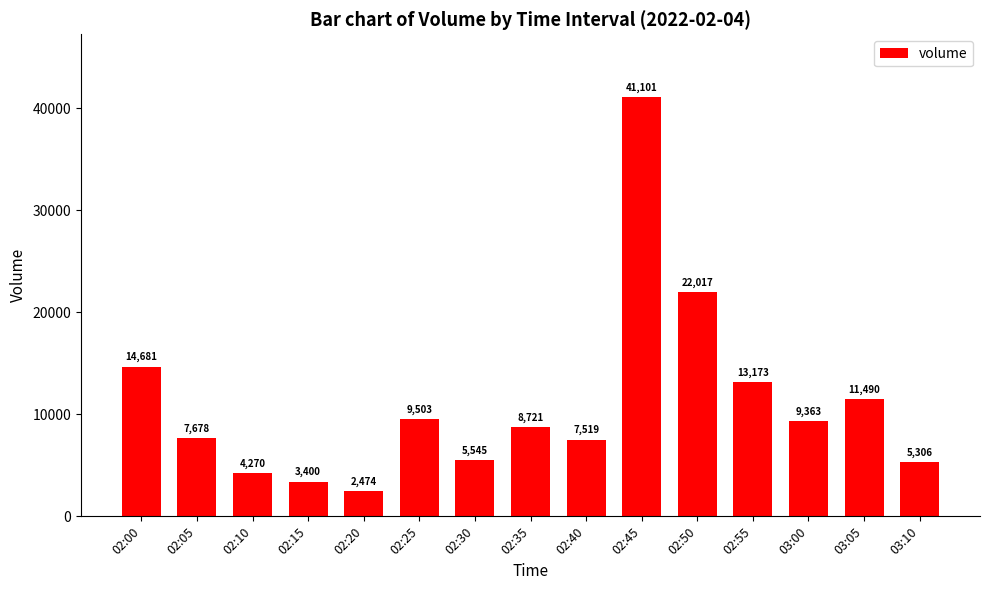

True or false: the data shows 5306.0 at 03:10.

True